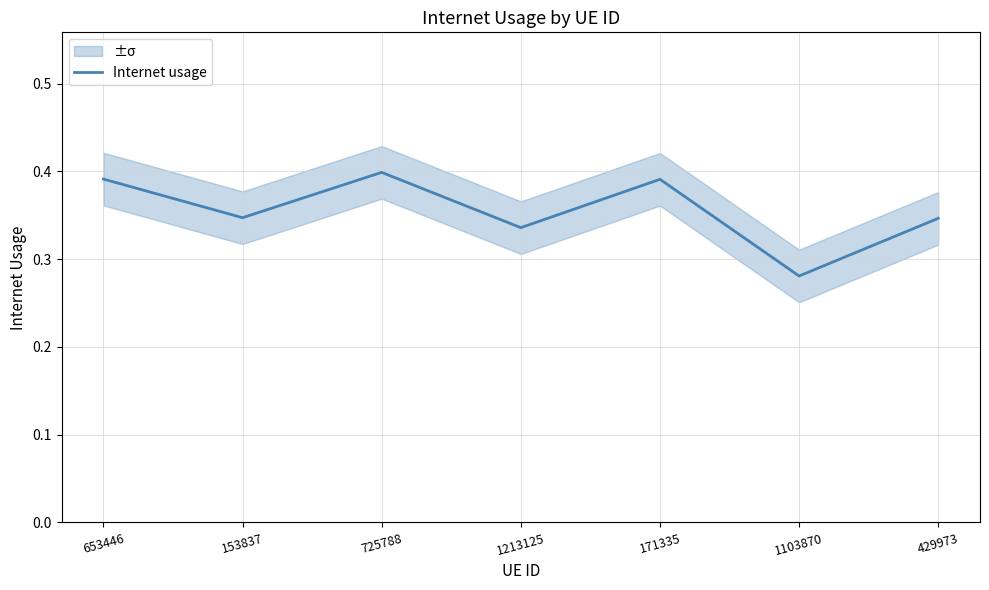

What is the value of the 3rd point from the left?

0.4